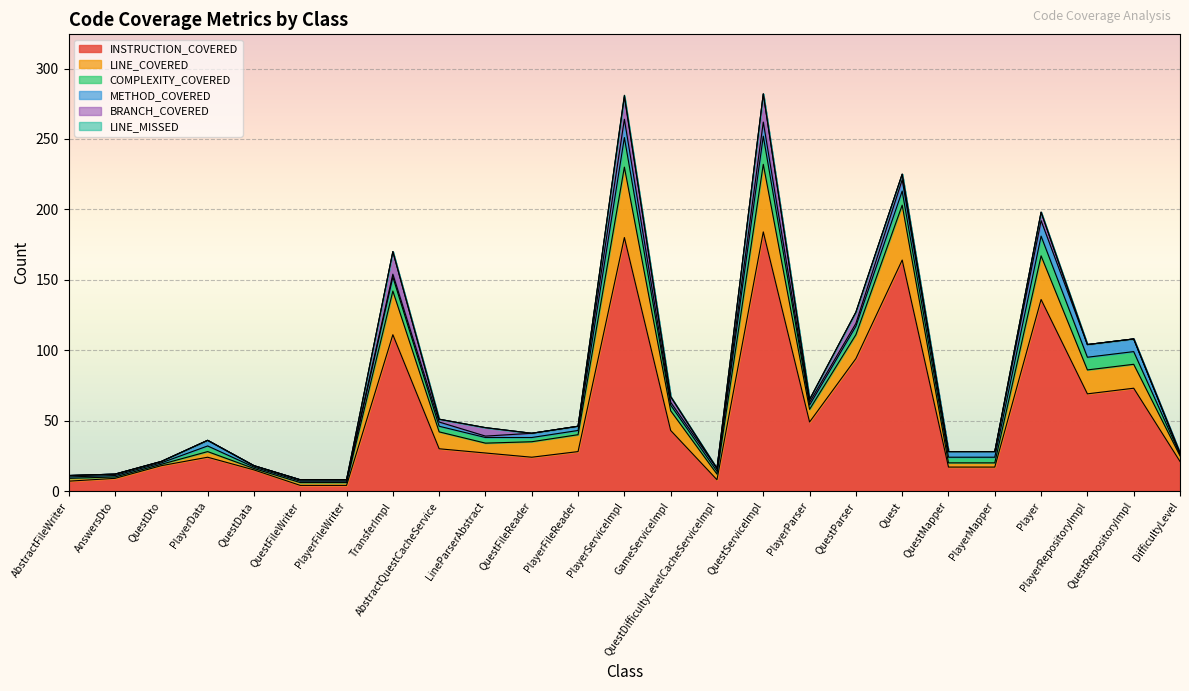

List the labels in order of INSTRUCTION_COVERED value, smallest first.

QuestFileWriter, PlayerFileWriter, AbstractFileWriter, QuestDifficultyLevelCacheServiceImpl, AnswersDto, QuestData, QuestMapper, PlayerMapper, QuestDto, DifficultyLevel, PlayerData, QuestFileReader, LineParserAbstract, PlayerFileReader, AbstractQuestCacheService, GameServiceImpl, PlayerParser, PlayerRepositoryImpl, QuestRepositoryImpl, QuestParser, TransferImpl, Player, Quest, PlayerServiceImpl, QuestServiceImpl